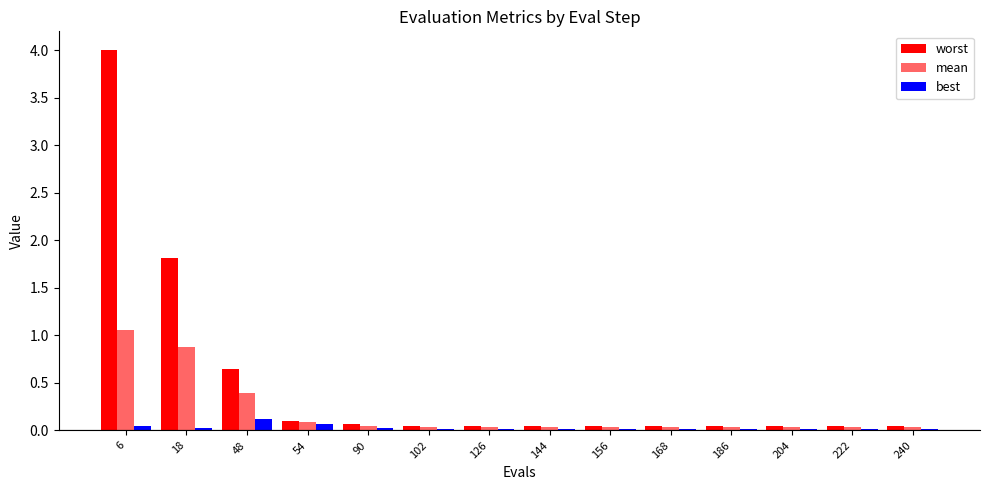

How many groups of bars are there?

14